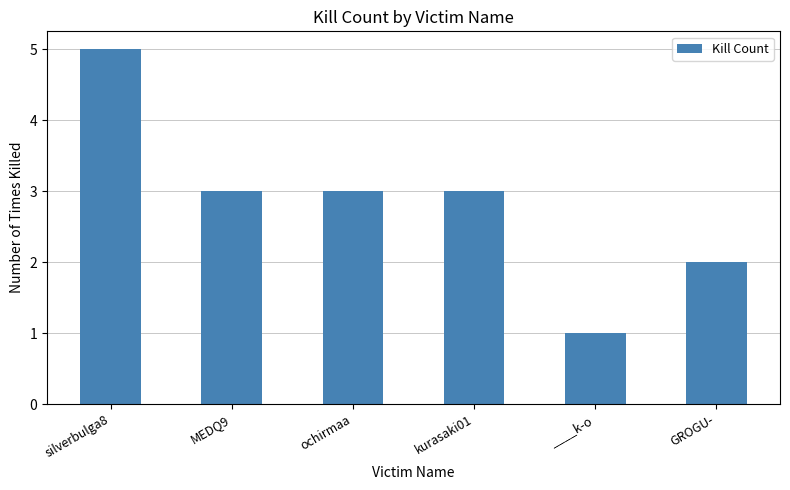

Which has a higher value, GROGU- or ____k-o?

GROGU-